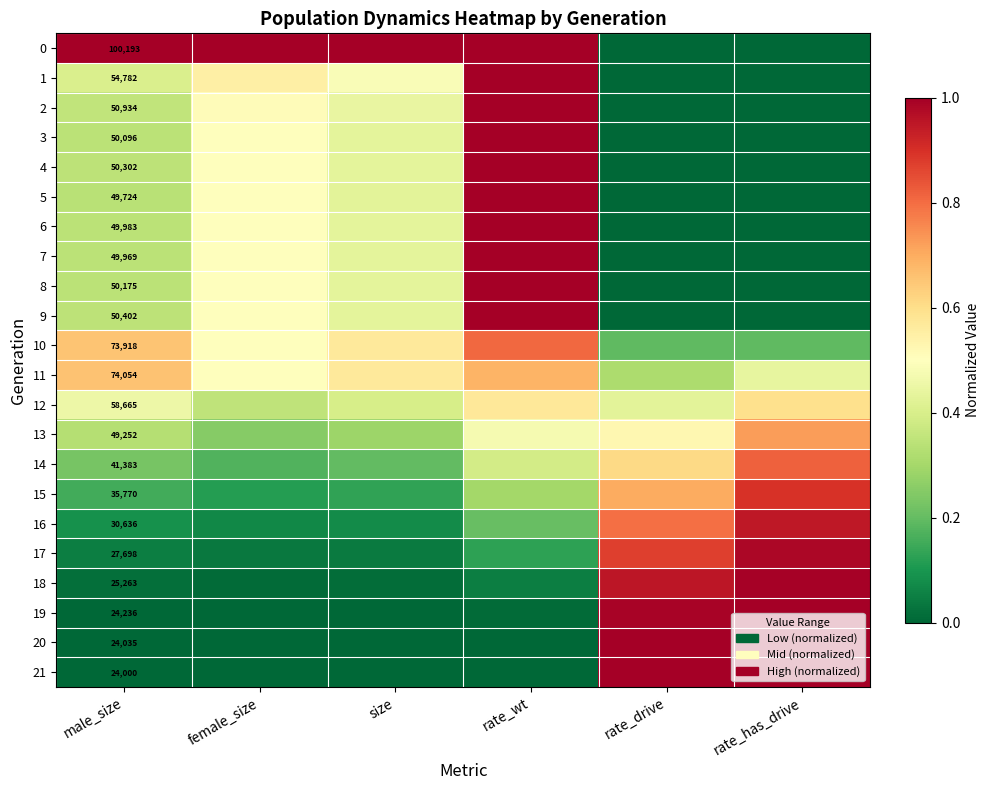

What is the difference between the maximum and minimum values in the 1 series?

1.0